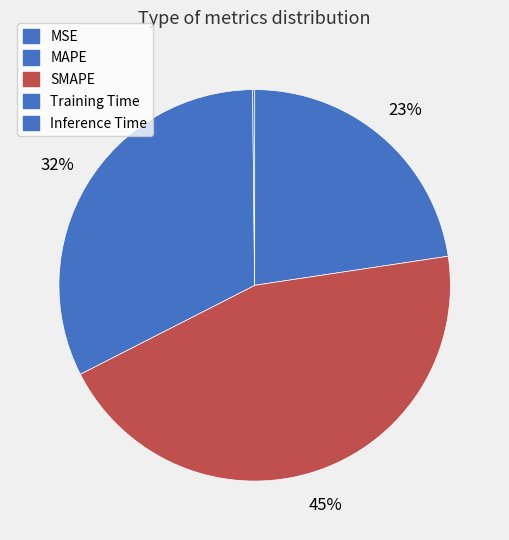

Which category has the biggest portion of the pie?

SMAPE